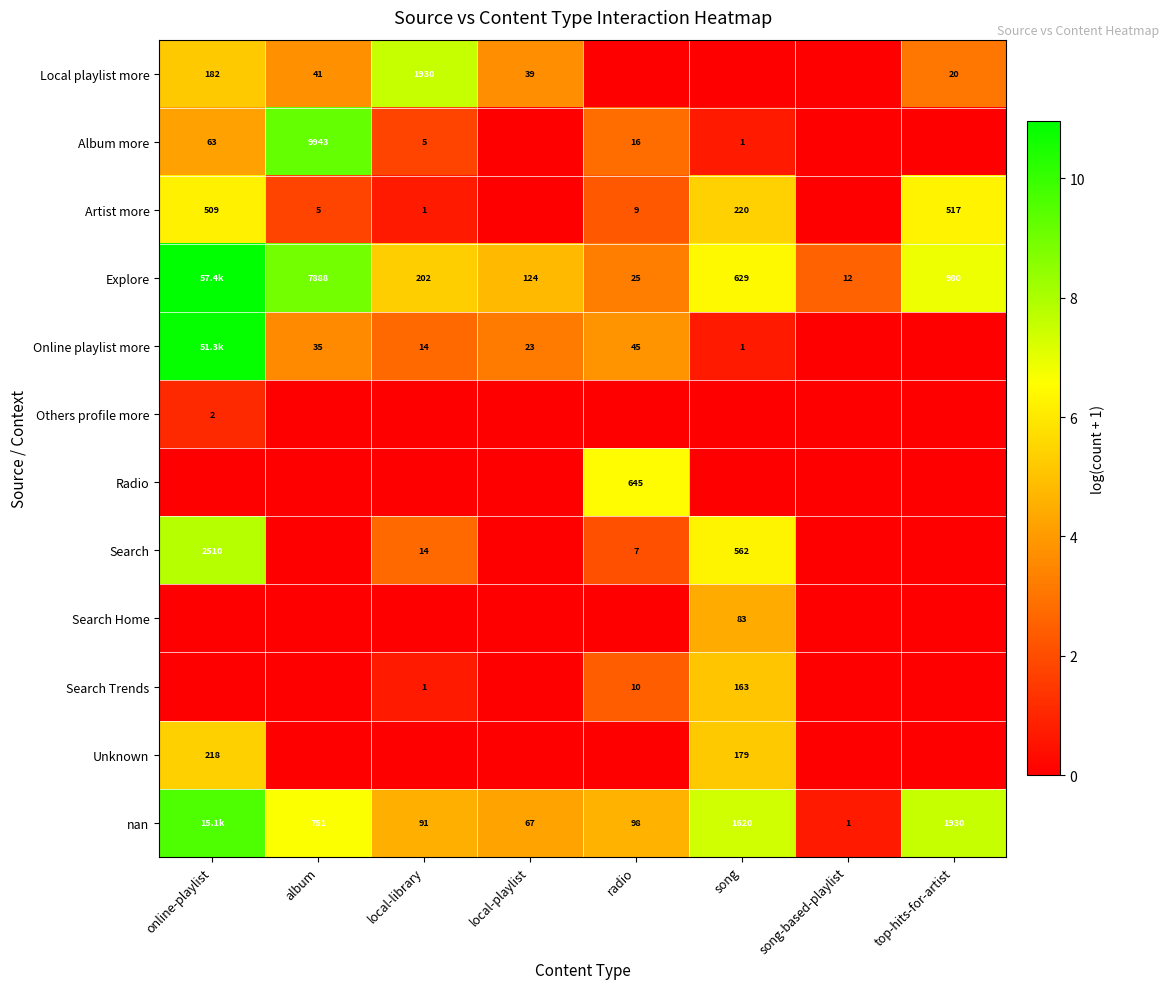

Which label corresponds to the smallest value in the chart?

radio